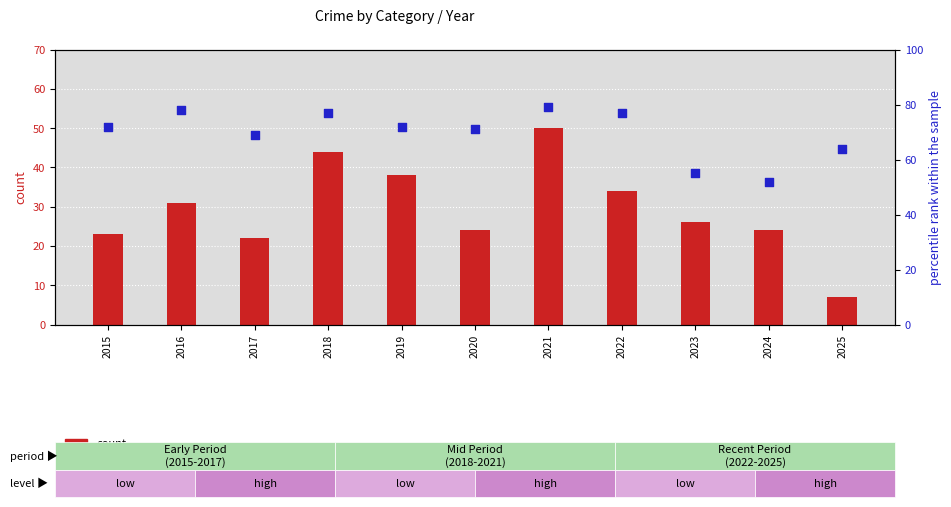

Which series contains the highest Y value?

pct rank within sample